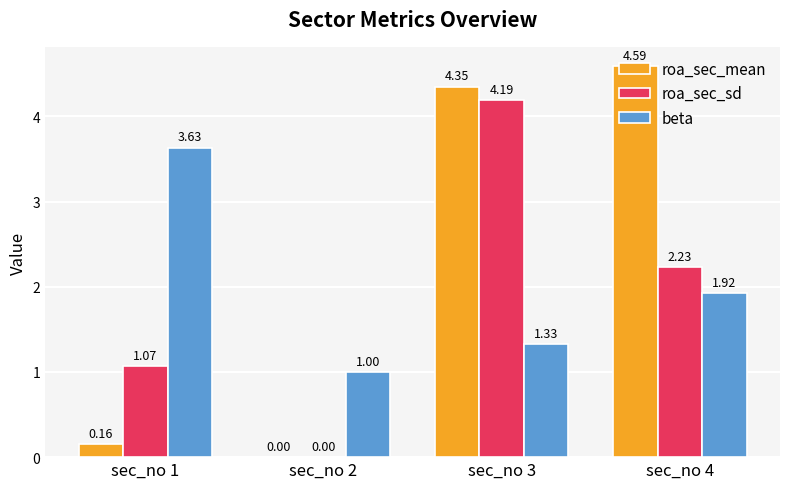

The roa_sec_mean series shows 6.7 at sec_no 4. True or false?

False